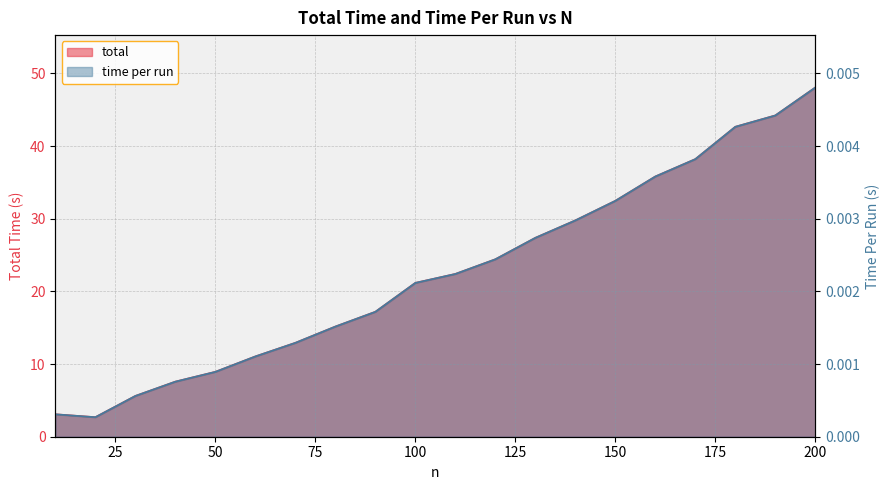

Is it true that time per run equals 0.0 at 20?

True